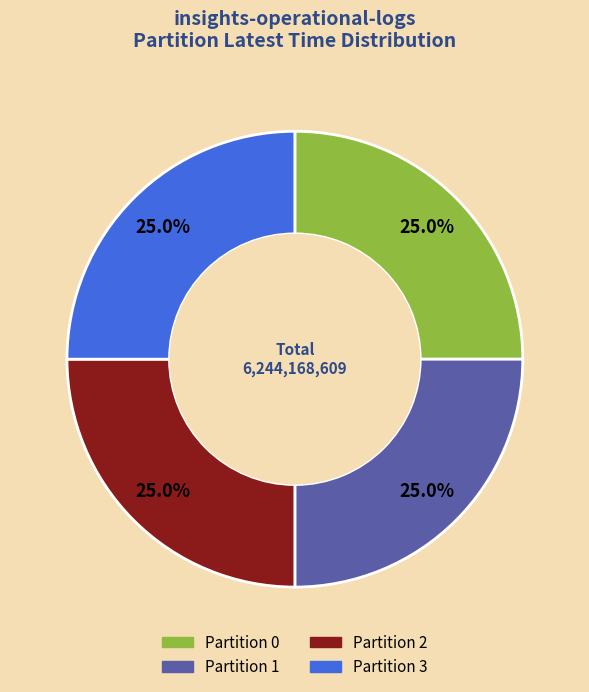

Does any single category account for the majority?

No